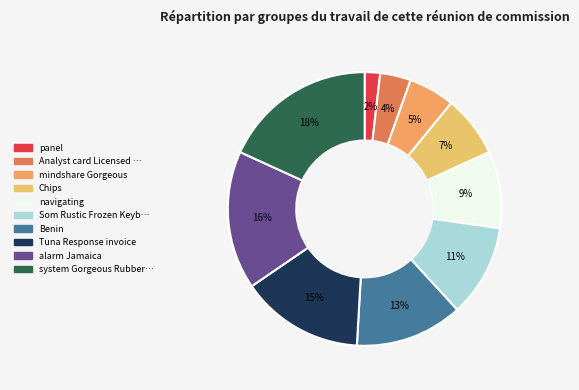

Count the number of slices in the pie.

10